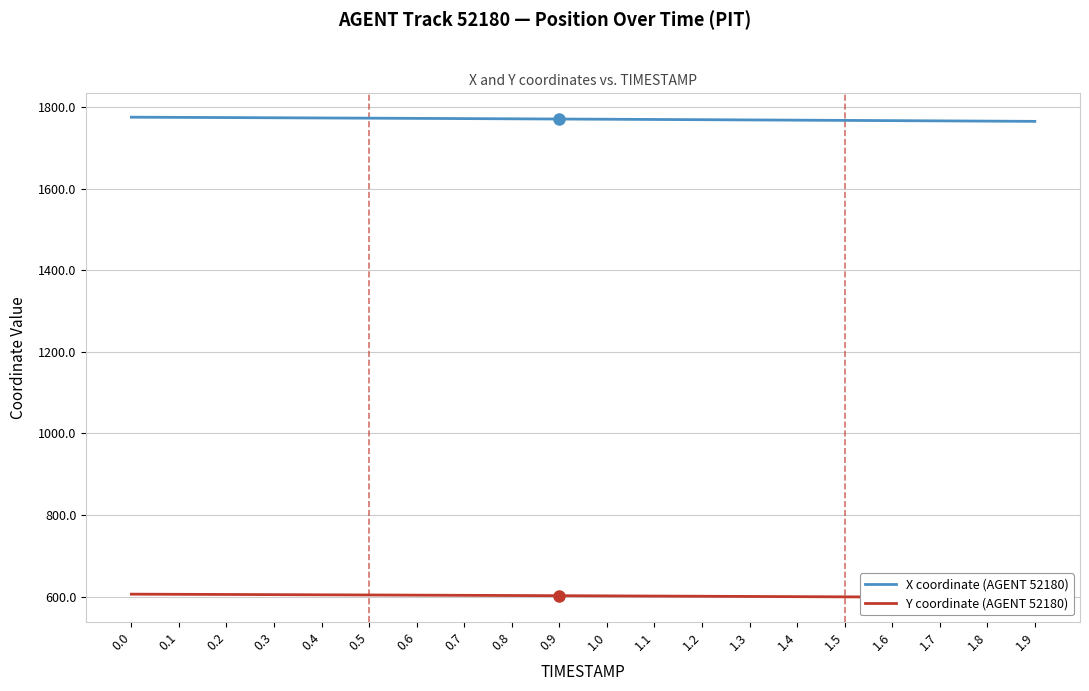

What is the approximate value of Y coordinate (AGENT 52180) at 0.6?

604.0